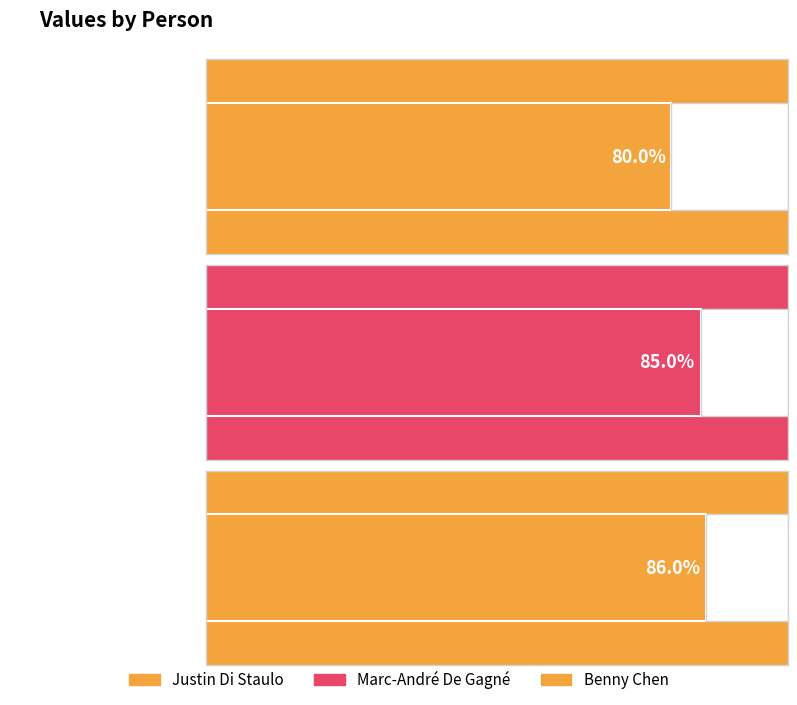

What is the smallest value displayed?

80